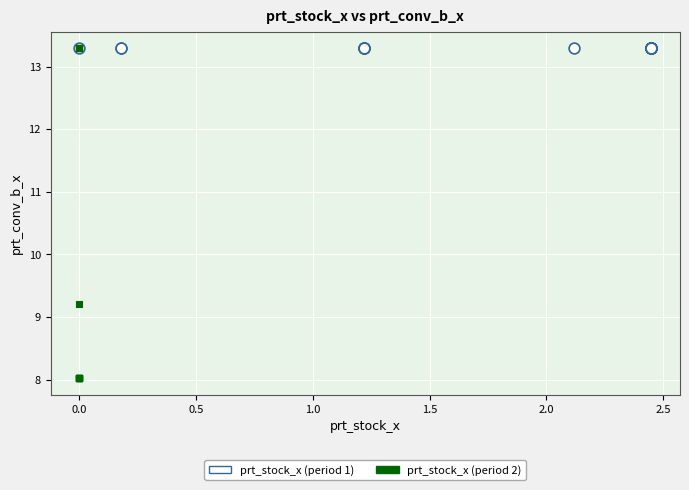

Which series contains the lowest Y value?

prt_stock_x (period 2)